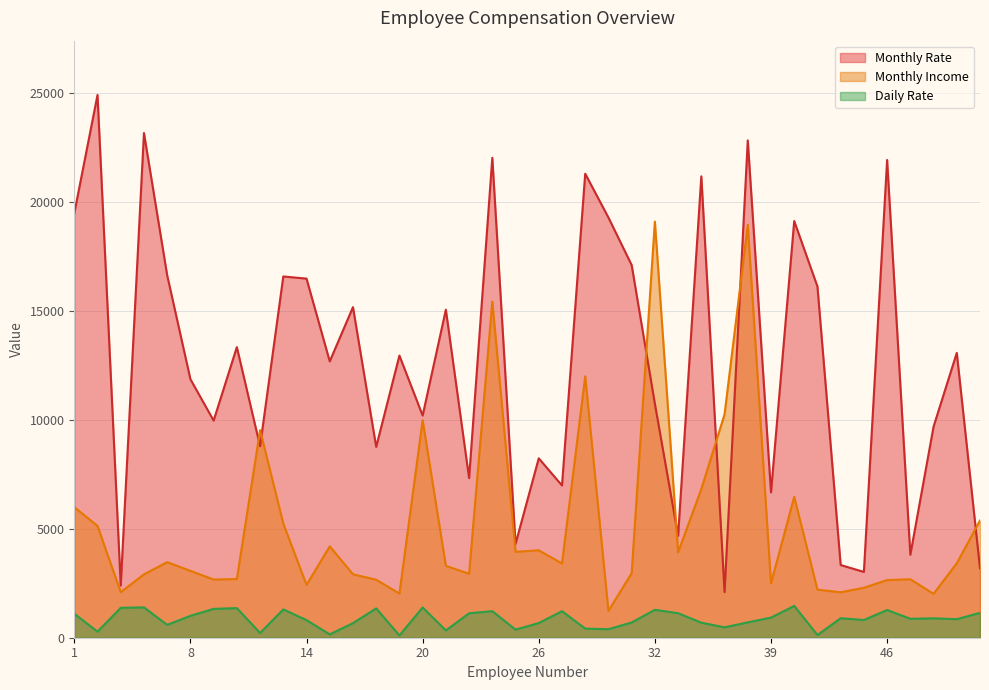

Rank the series at 47 from highest to lowest value.

Monthly Rate, Monthly Income, Daily Rate